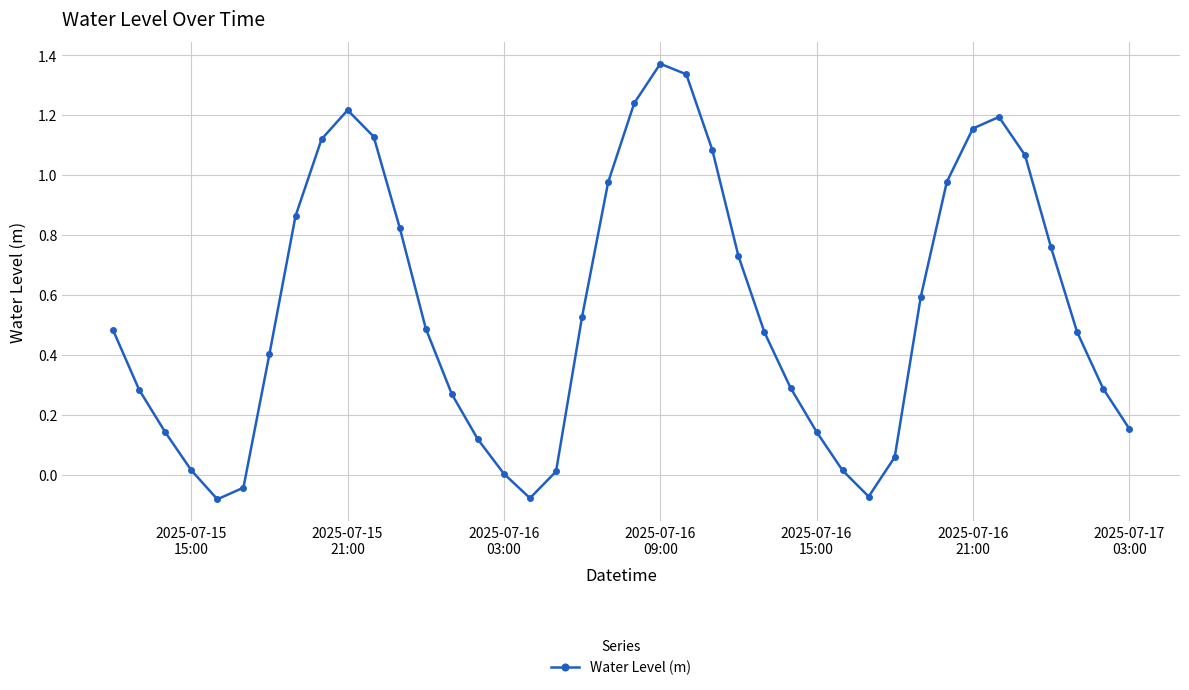

What is the average value?

0.6